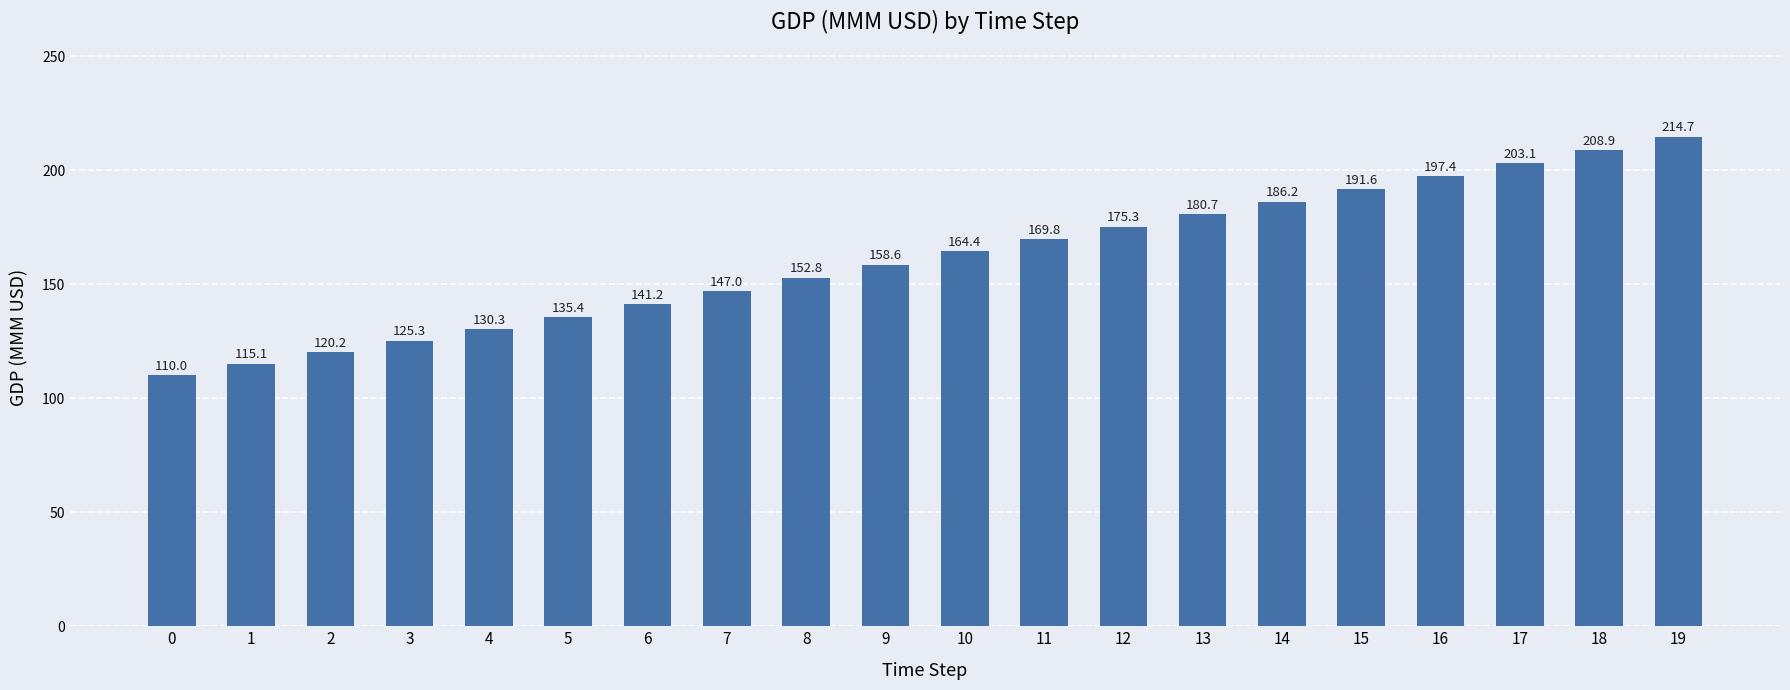

List the labels in order of value, largest first.

19, 18, 17, 16, 15, 14, 13, 12, 11, 10, 9, 8, 7, 6, 5, 4, 3, 2, 1, 0